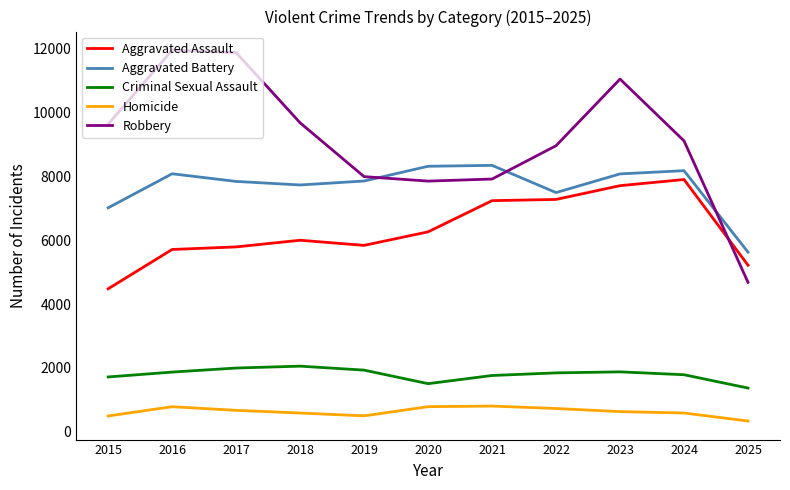

Is it true that Robbery equals 5632 at 2024?

False